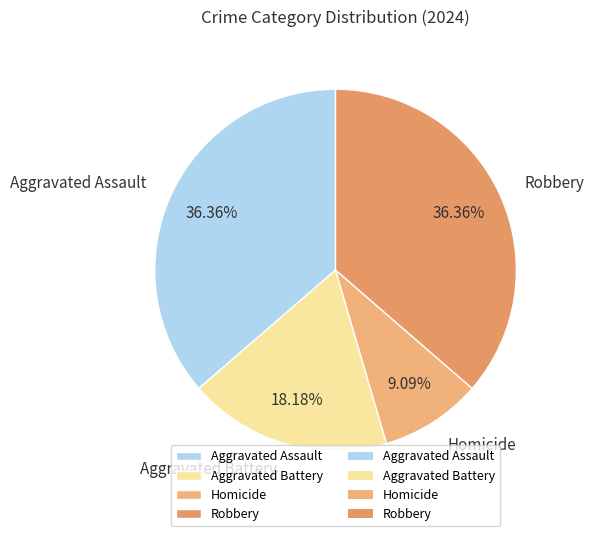

How many segments does this pie chart have?

4